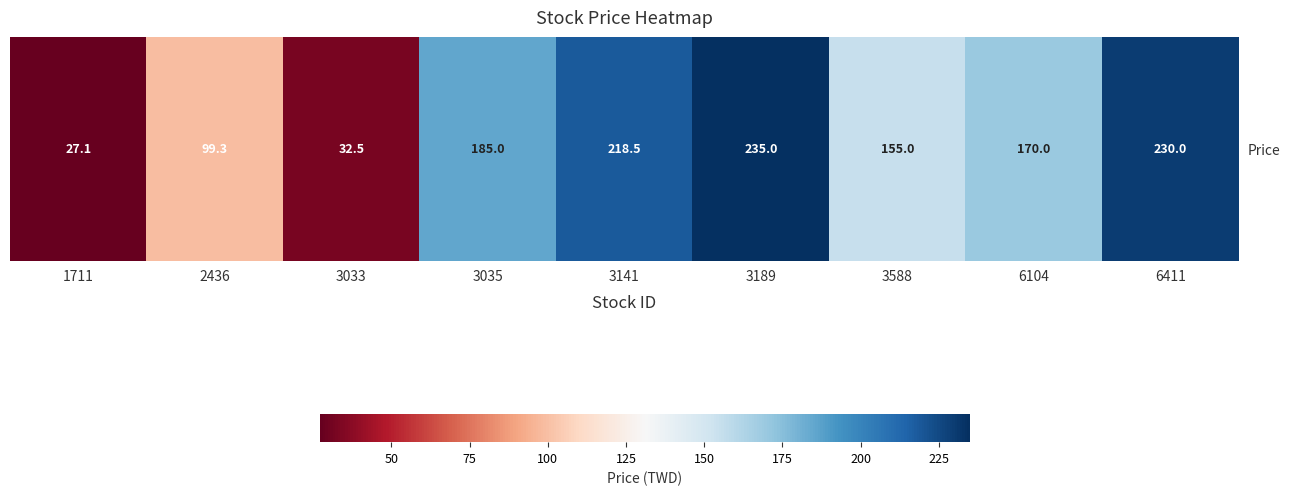

At which label is the value closest to 131?

3588